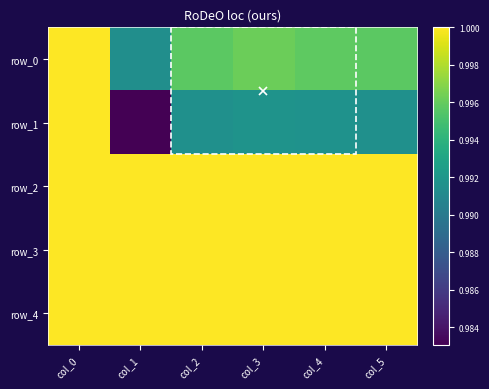

Rank the categories by row_1 value from lowest to highest.

col_1, col_2, col_5, col_4, col_3, col_0